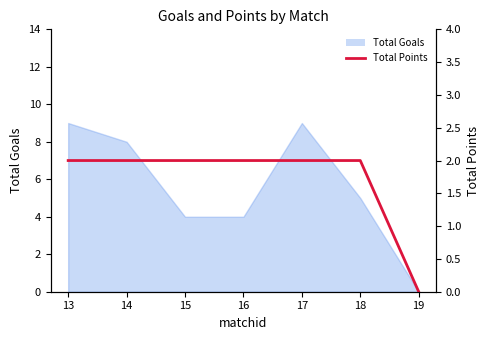

Read the value at 13.

2